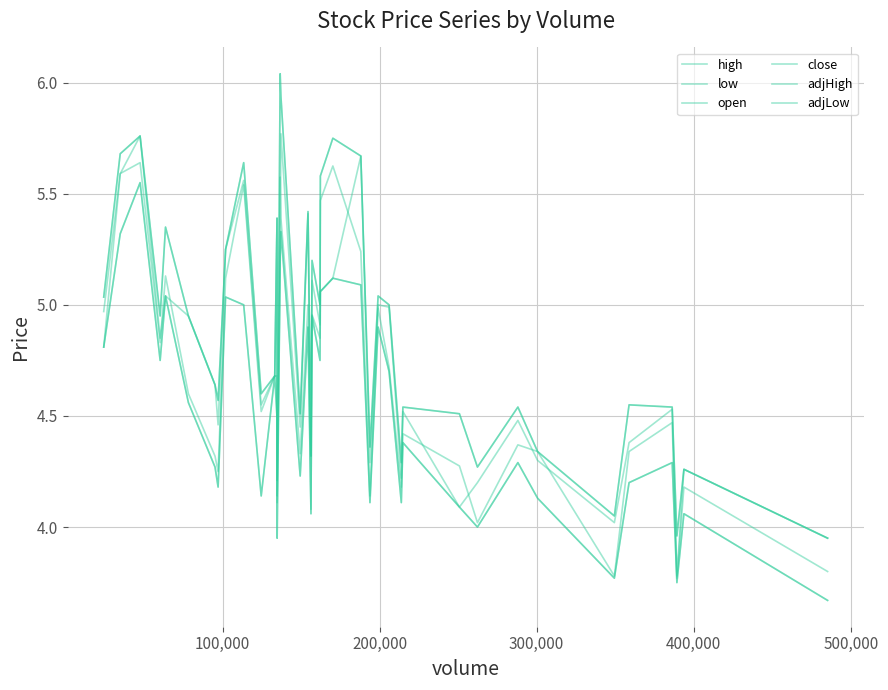

What is the sum of all open values?

185.7